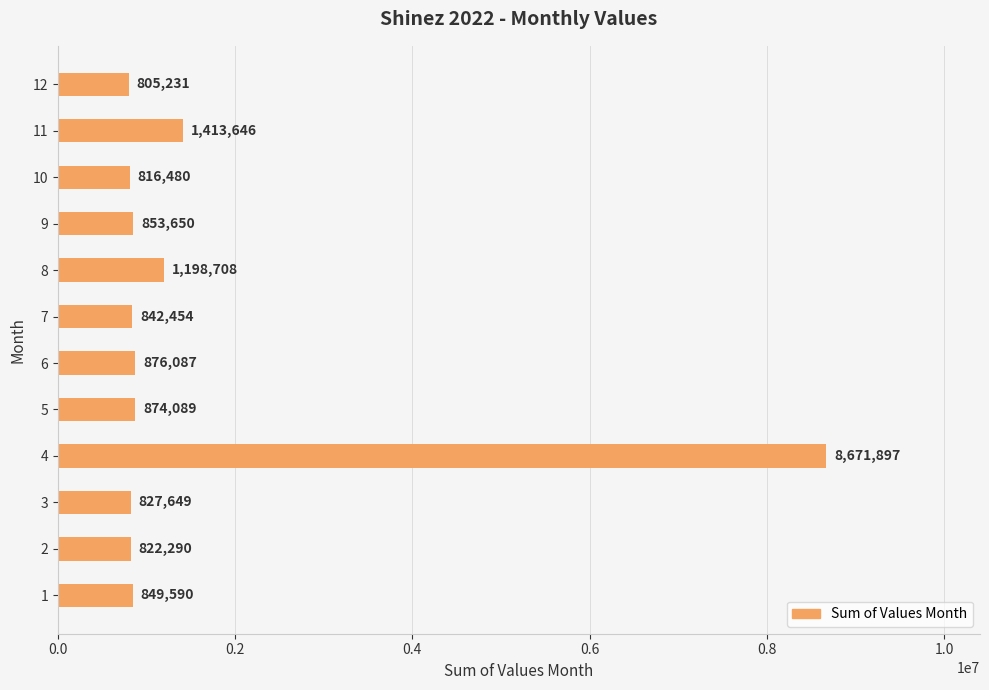

Does the chart contain stacked bars?

No